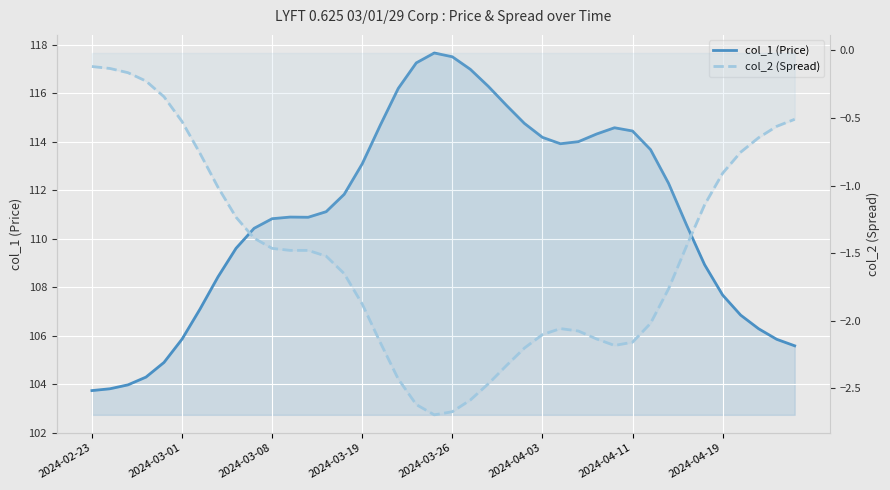

Is it true that col_2 (Spread) equals -2.2 at 2024-04-11?

True